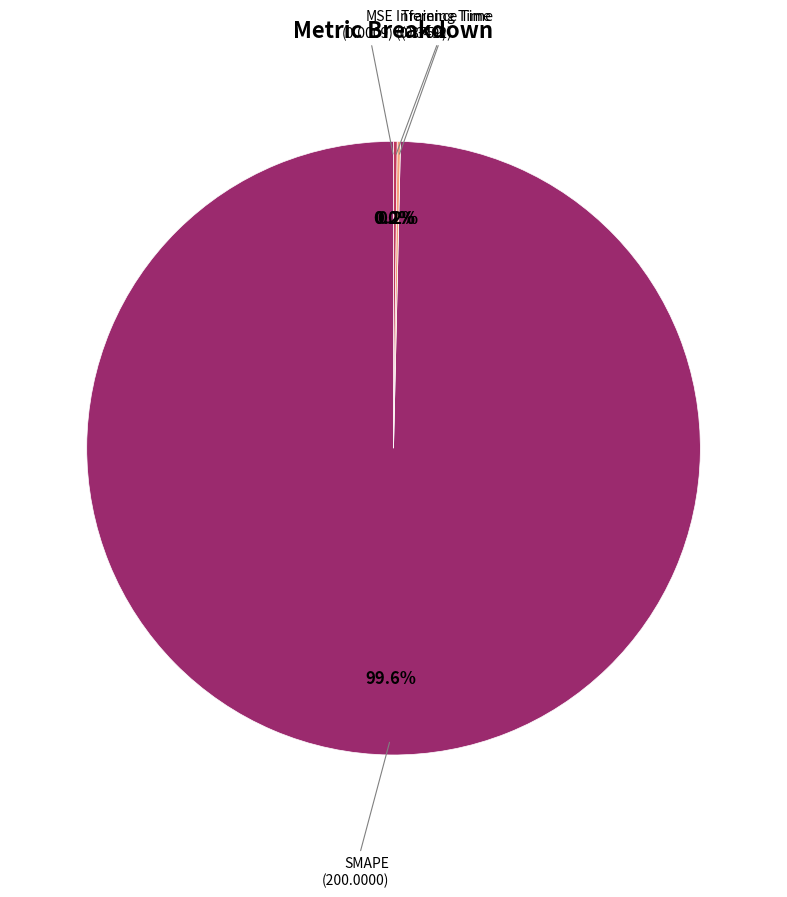

Rank the categories by value from highest to lowest.

SMAPE, Inference Time, Training Time, MSE